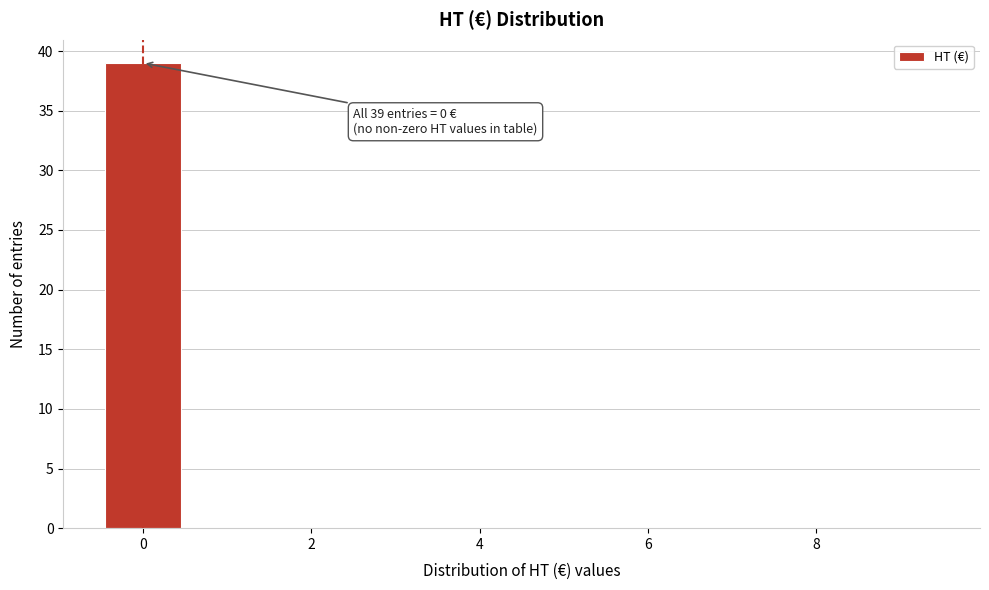

Over which range of the x-axis is the bar tallest?

-0.5 to 0.5